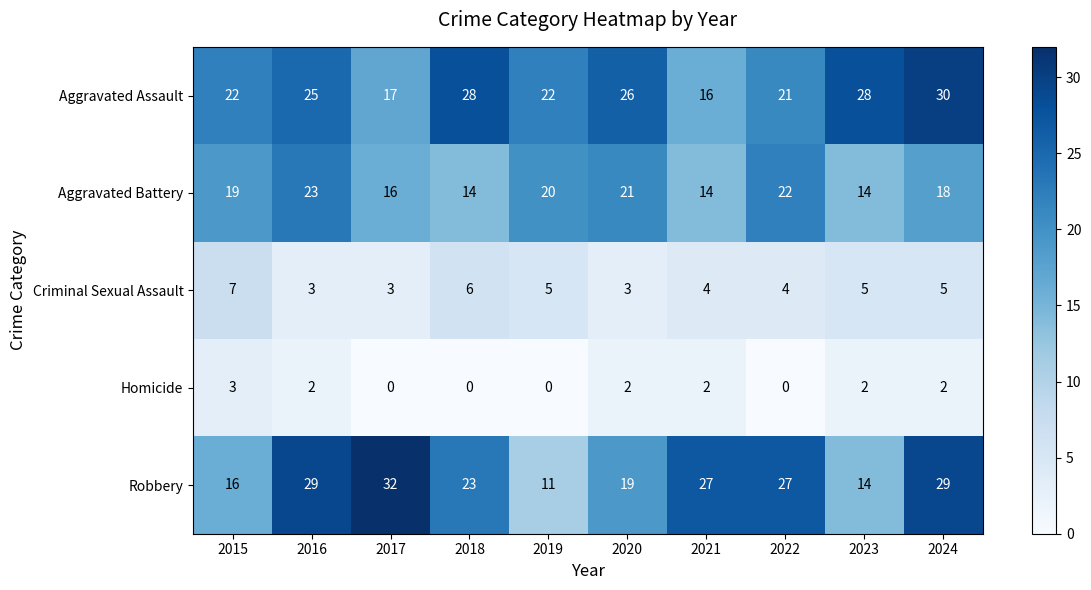

True or false: Robbery has a value of 29 at 2024.

True